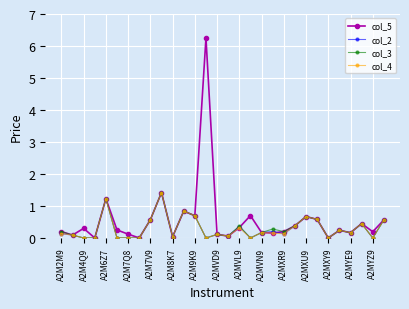

True or false: col_4 has more than 0 interior local peaks.

True